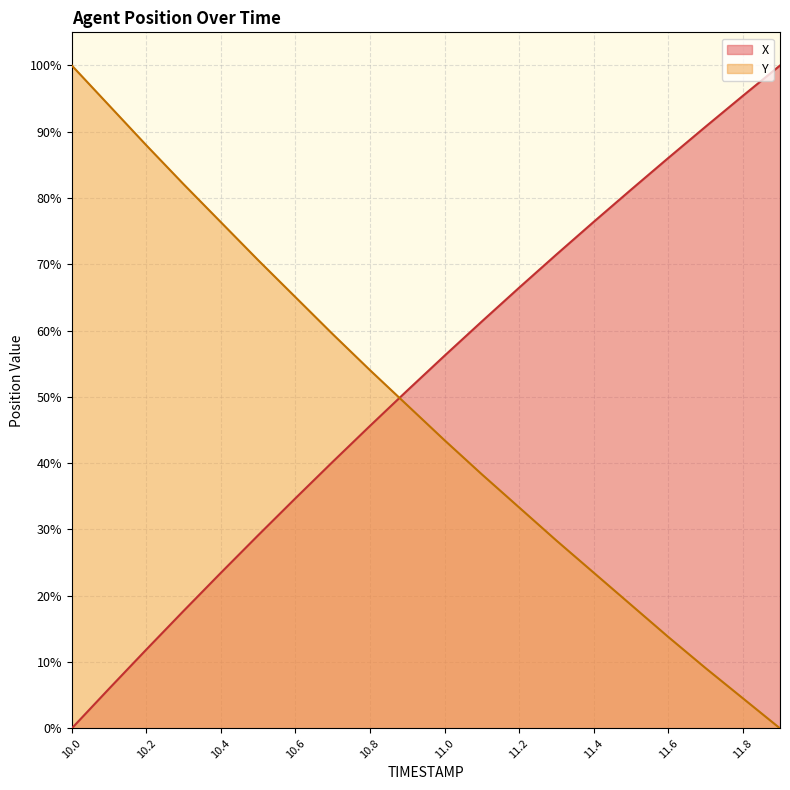

Count the number of categories in the chart.

20